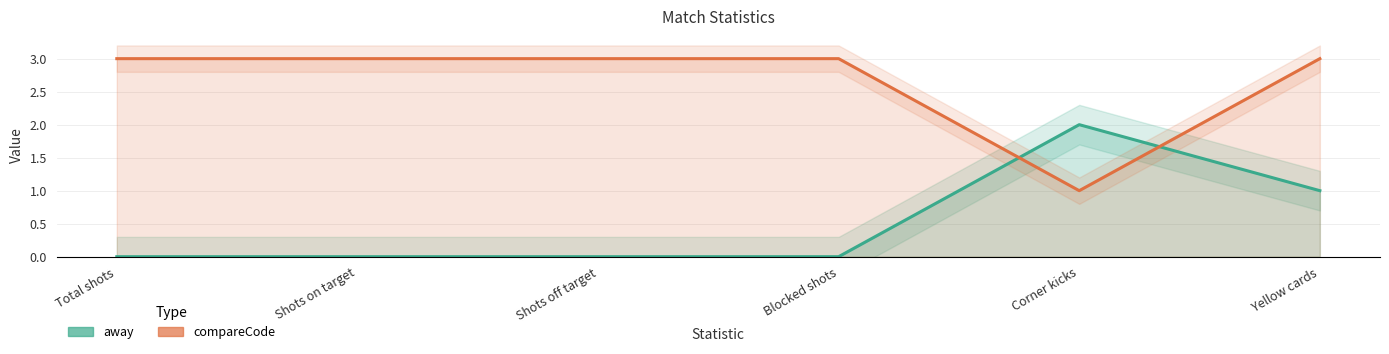

The compareCode series shows 3 at Shots off target. True or false?

True